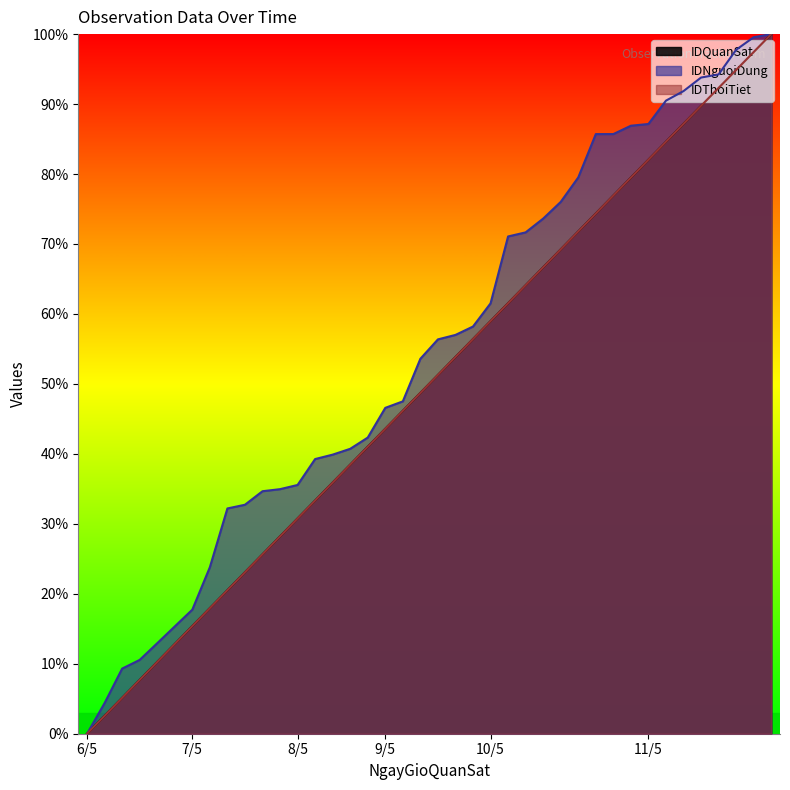

Reading left to right, what are all the values shown in this chart?

IDQuanSat: 0.0	2.6	5.1	7.7	10.3	12.8	15.4	17.9	20.5	23.1	25.6	28.2	30.8	33.3	35.9	38.5	41.0	43.6	46.2	48.7	51.3	53.8	56.4	59.0	61.5	64.1	66.7	69.2	71.8	74.4	76.9	79.5	82.1	84.6	87.2	89.7	92.3	94.9	97.4	100.0
IDNguoiDung: 0.0	4.4	9.3	10.6	12.9	15.3	17.7	23.8	32.2	32.7	34.7	35.0	35.6	39.3	39.9	40.7	42.3	46.6	47.5	53.6	56.4	57.0	58.2	61.5	71.1	71.7	73.6	76.0	79.5	85.7	85.7	86.9	87.2	90.5	91.9	93.8	94.2	97.8	99.6	100.0
IDThoiTiet: 0.0	2.6	5.1	7.7	10.3	12.8	15.4	17.9	20.5	23.1	25.6	28.2	30.8	33.3	35.9	38.5	41.0	43.6	46.2	48.7	51.3	53.8	56.4	59.0	61.5	64.1	66.7	69.2	71.8	74.4	76.9	79.5	82.1	84.6	87.2	89.7	92.3	94.9	97.4	100.0